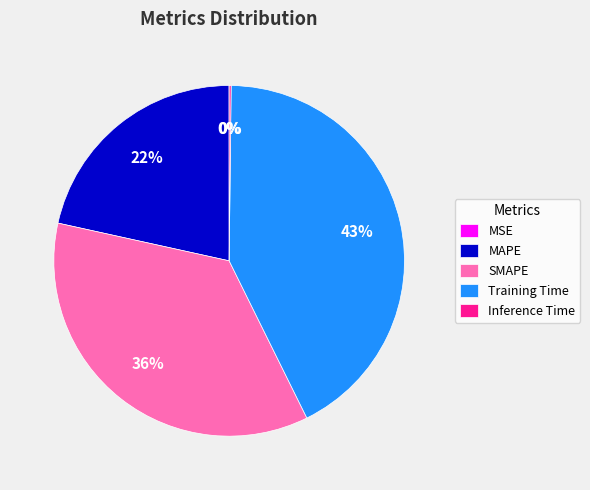

What is the largest slice in the pie chart?

Training Time